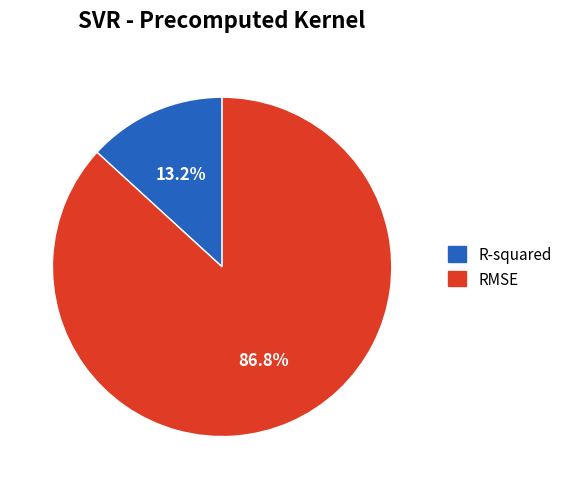

How many slices are in this pie chart?

2